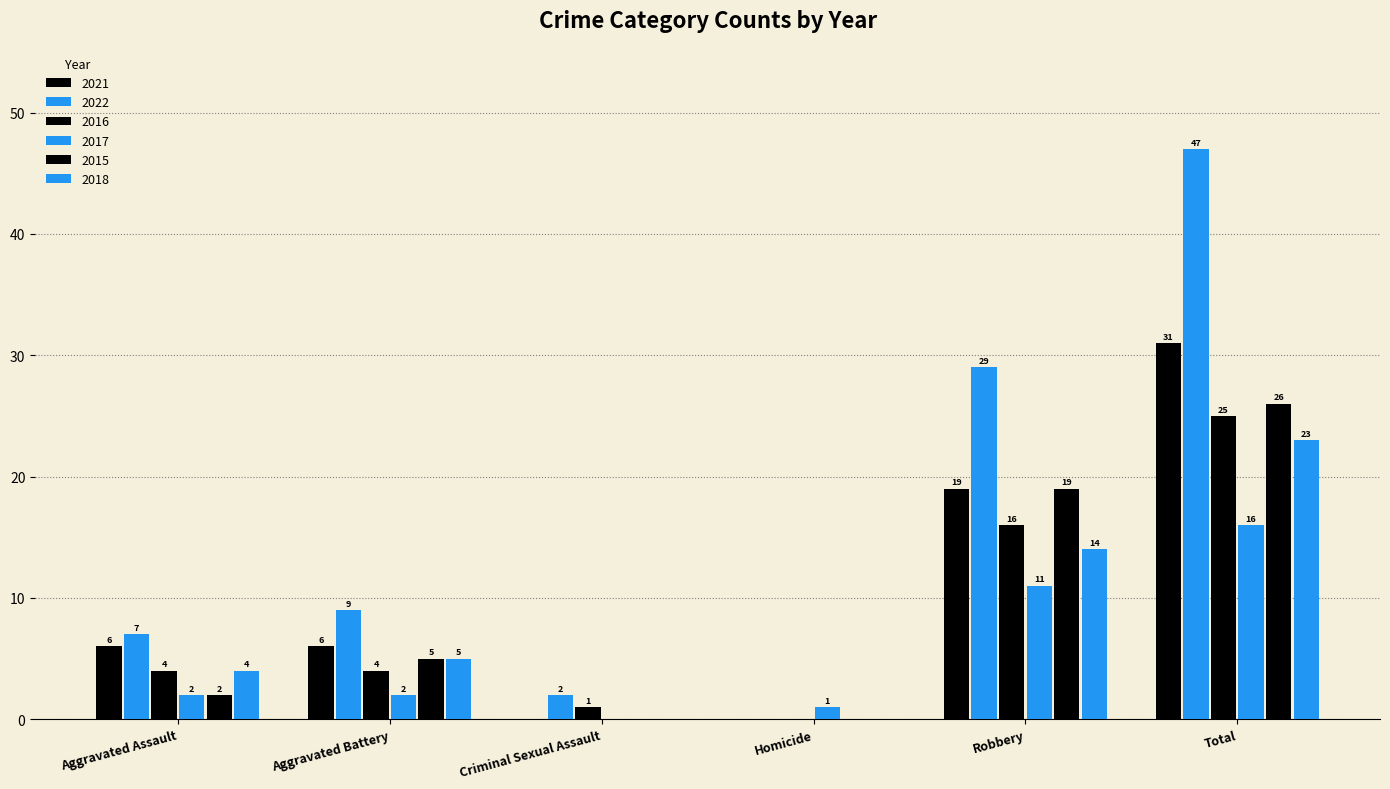

Where does the 2018 series first go above 5?

Robbery